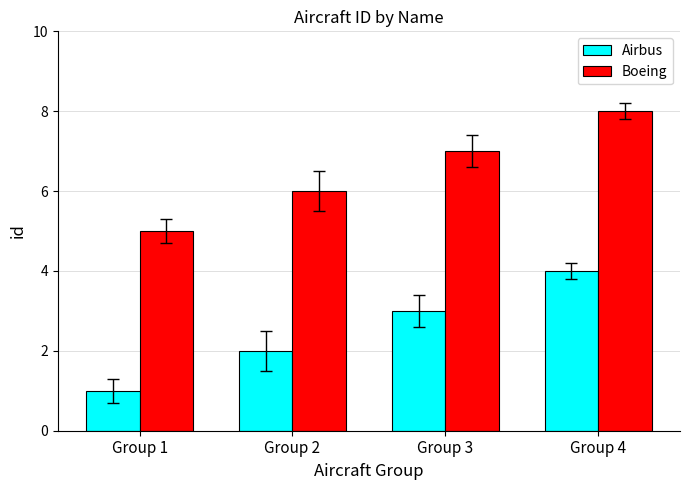

What is the value of the Airbus bar at the 4th from the left?

4